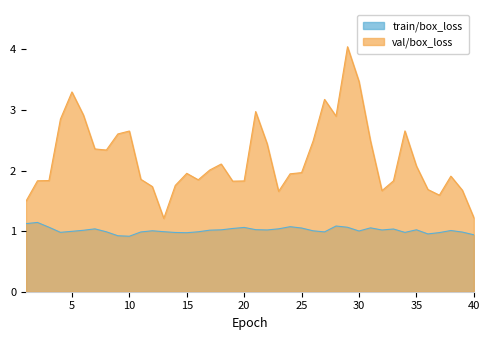

What is the difference between the highest and lowest values at 16?

0.9